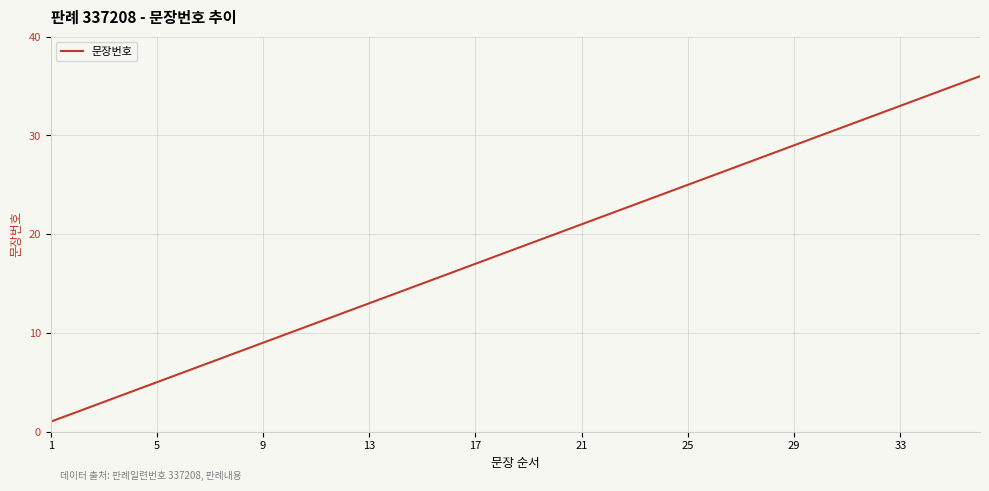

What is the difference between the maximum and minimum values?

35